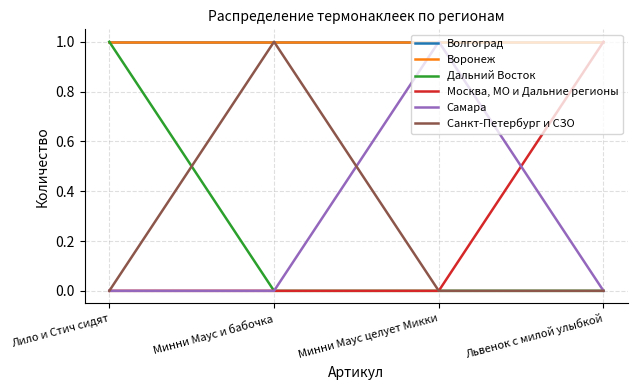

What is the label of the 1st point from the right?

Львенок с милой улыбкой